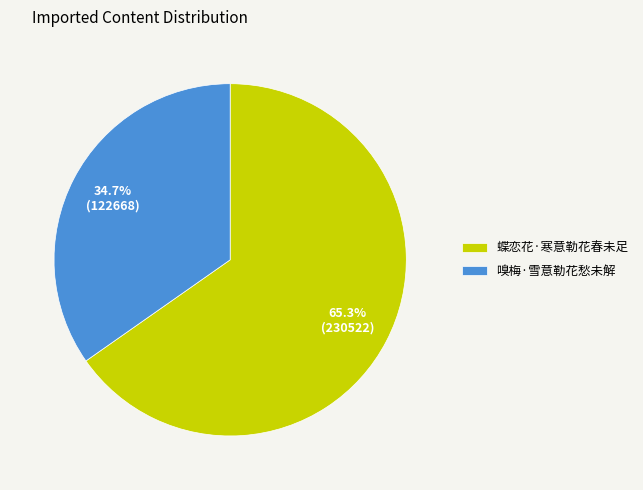

To the nearest percent, what is the difference between the 嗅梅·雪意勒花愁未解 and 蝶恋花·寒意勒花春未足 slice percentages?

31%